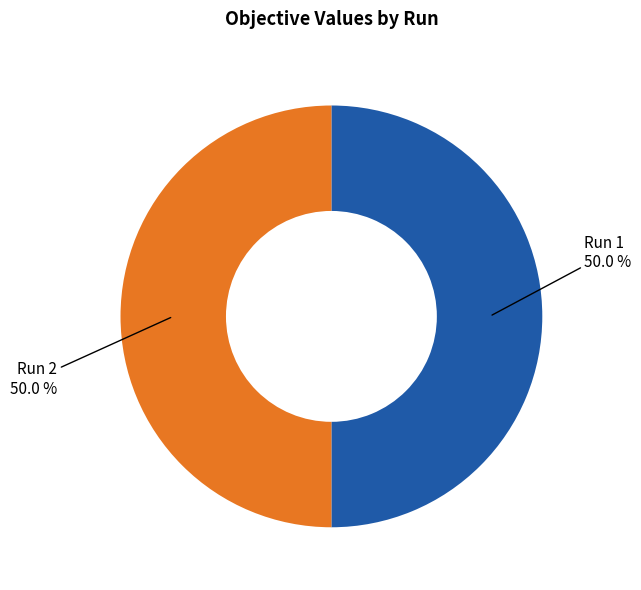

How many slices are in this pie chart?

2